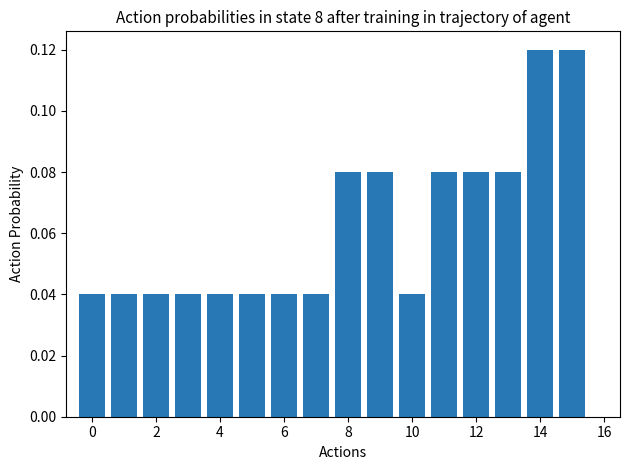

How many values are between 0 and 1?

16